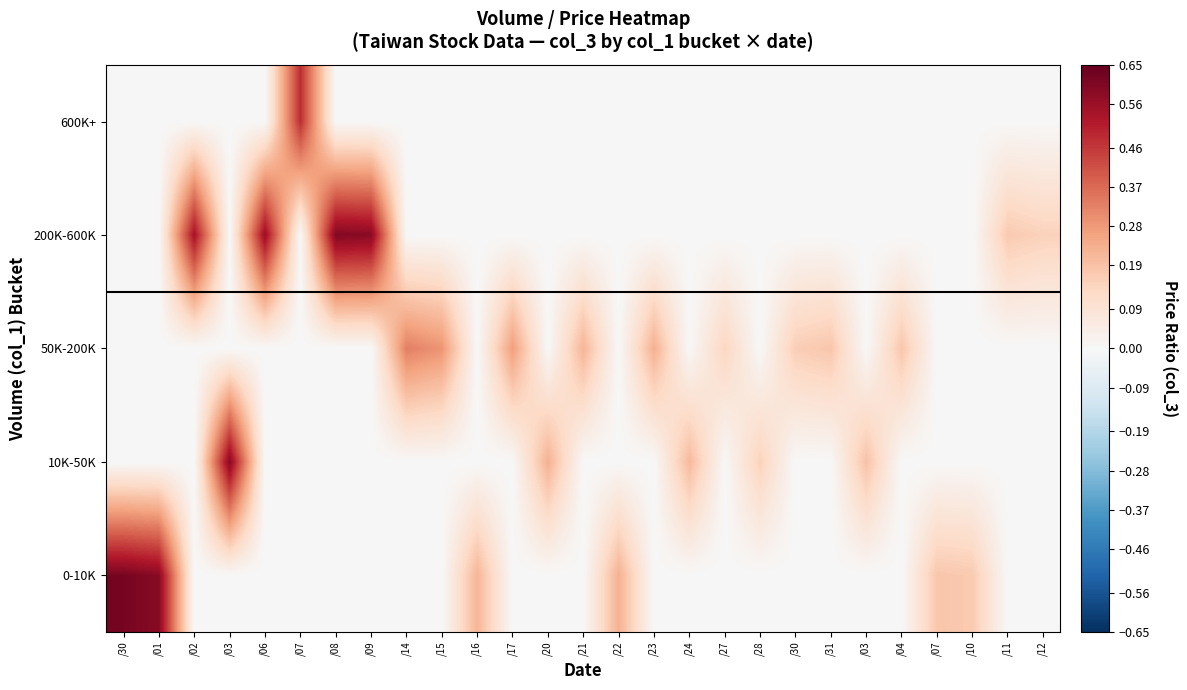

List the series in order of their peak value, highest first.

0-10K, 200K-600K, 10K-50K, 600K+, 50K-200K